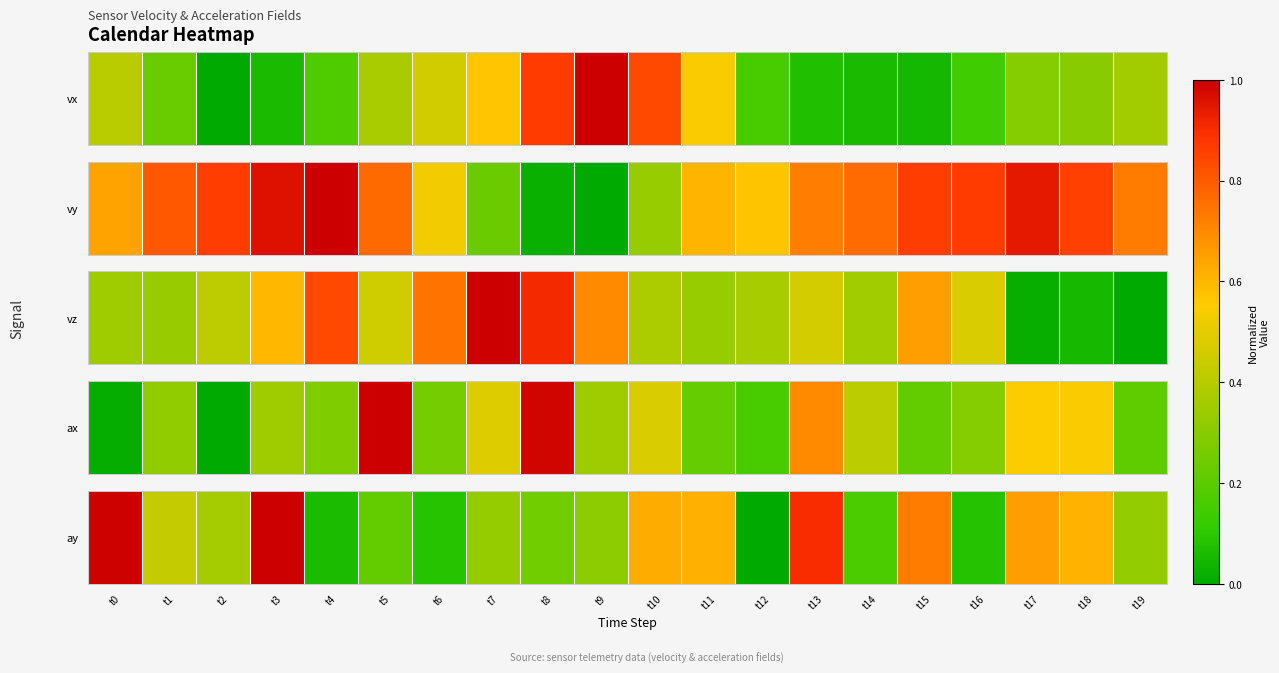

What value does the data have at t16?

0.1